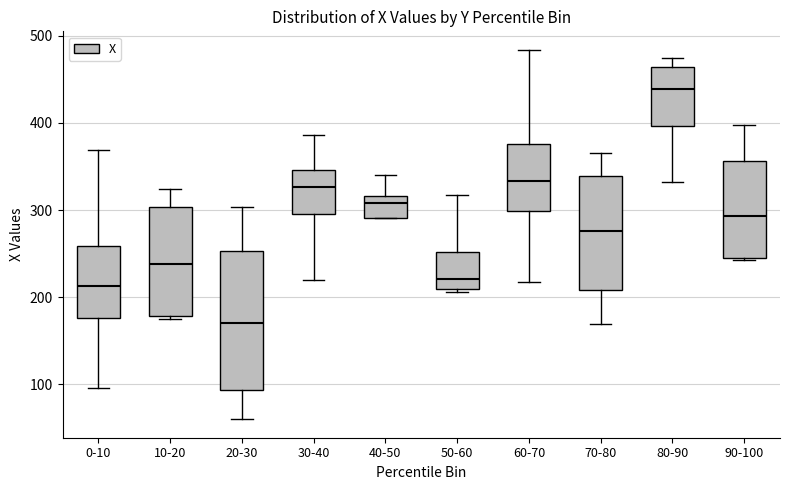

Which box has the lowest median line?

20-30